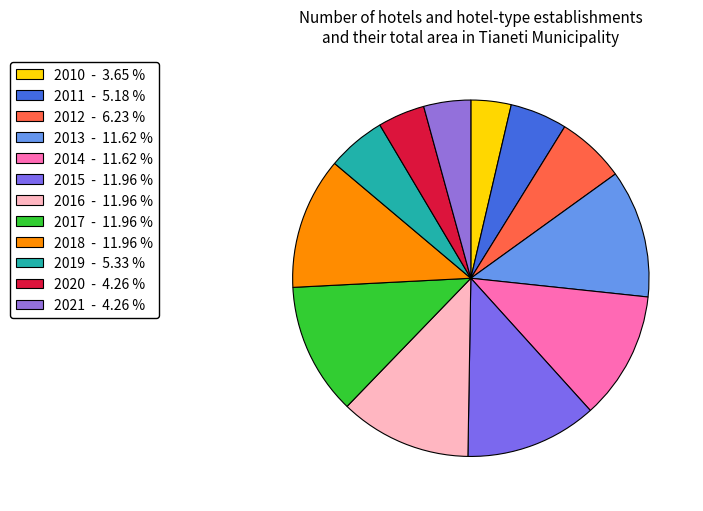

Count the number of slices in the pie.

12